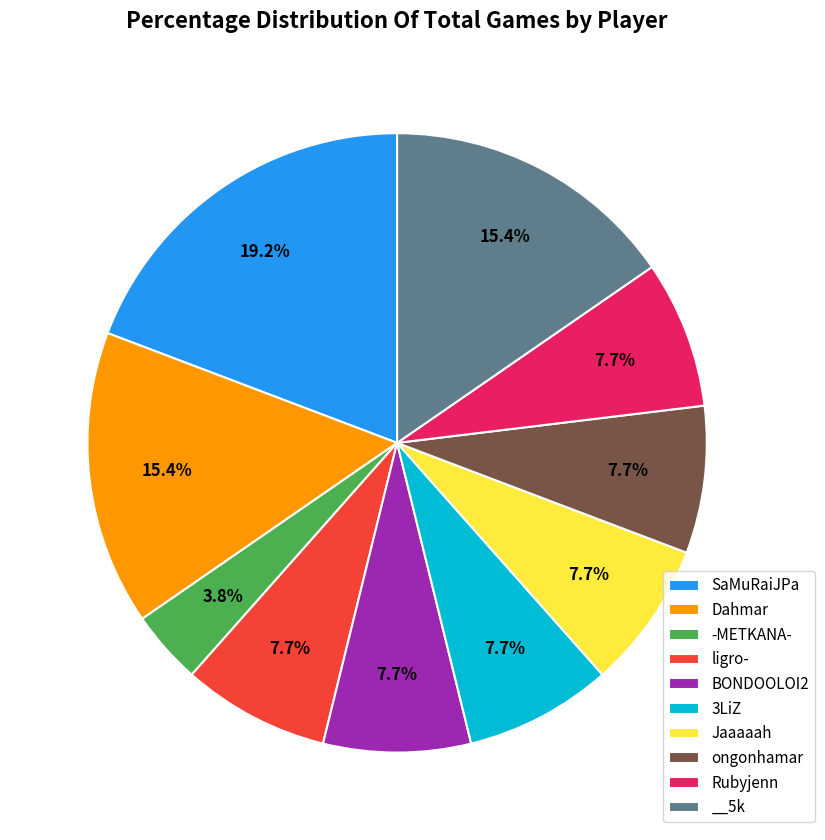

Is it true that SaMuRaiJPa is 19% of the pie?

True